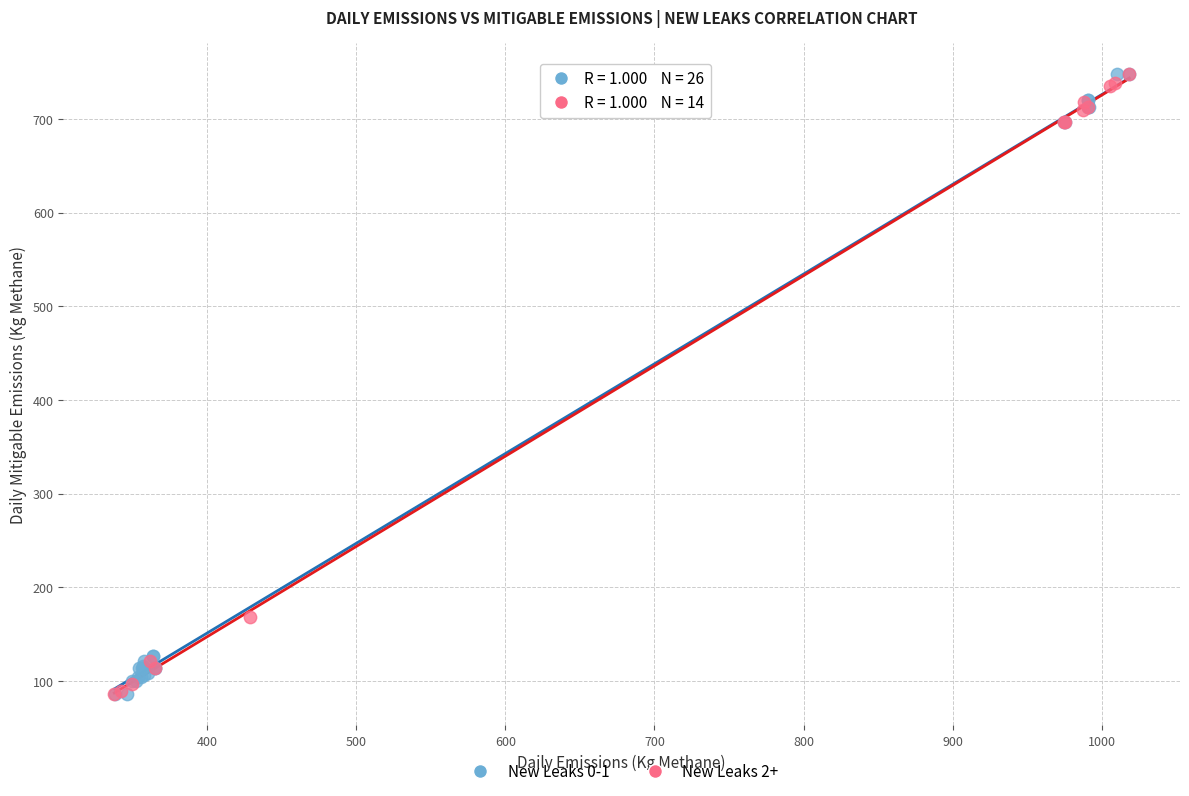

Which series has the largest Y range (max minus min)?

New Leaks 0-1